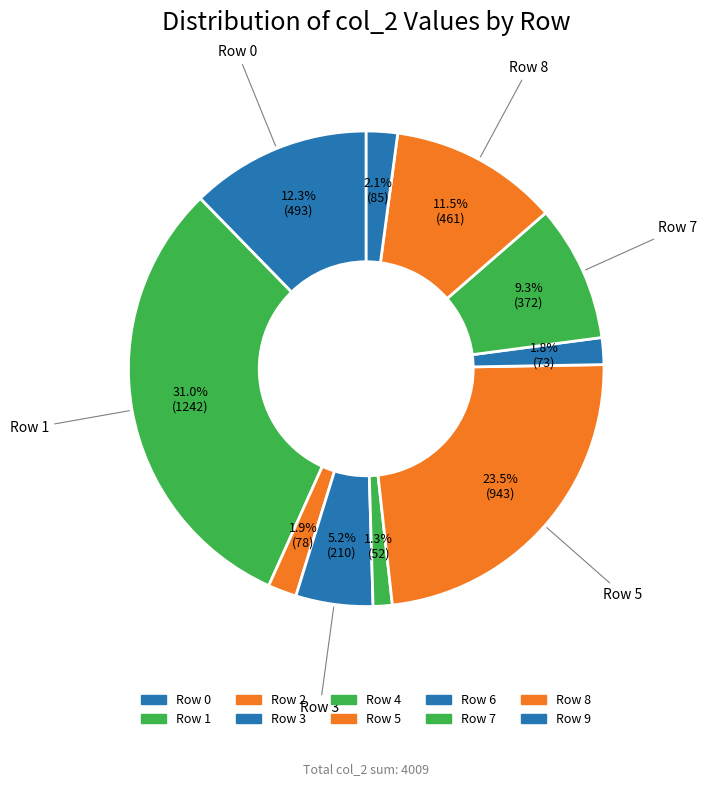

Count the number of slices in the pie.

10